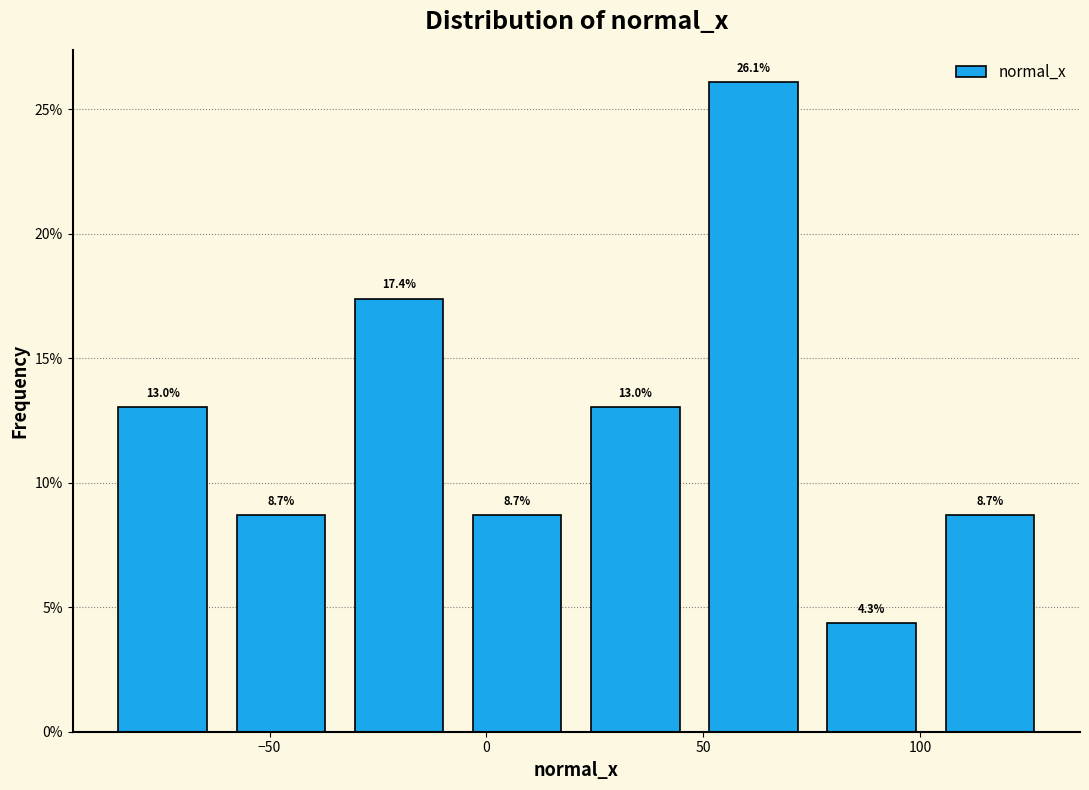

Reading left to right, transcribe this chart: for each bar, give the range it covers on the x-axis and its height. The bar edges are not printed on the chart, so give them approximately, as read against the axis.

-90 to -60: 13.0
-60 to -35: 8.7
-35 to -5: 17.4
-5 to 20: 8.7
20 to 50: 13.0
50 to 75: 26.1
75 to 100: 4.3
100 to 130: 8.7